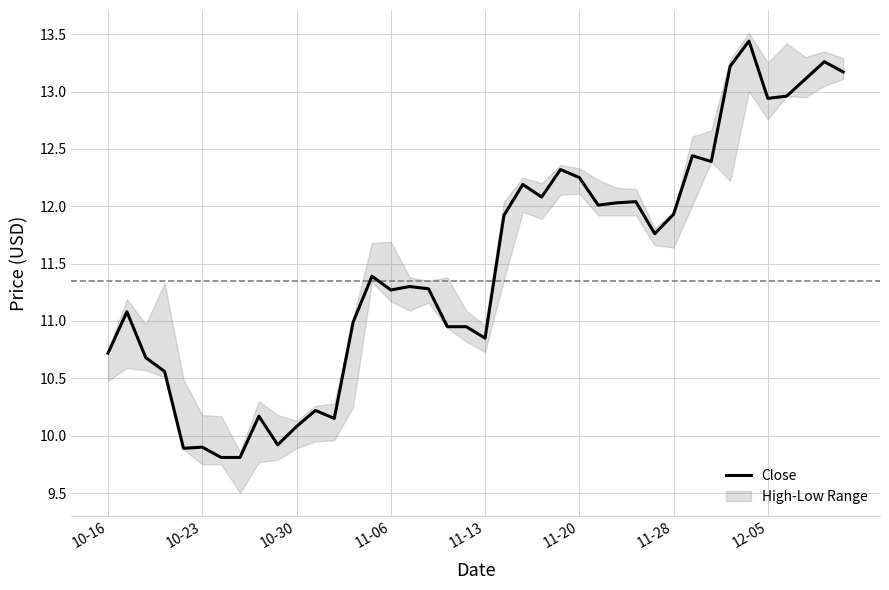

What is the value of the 39th point from the left?

13.3